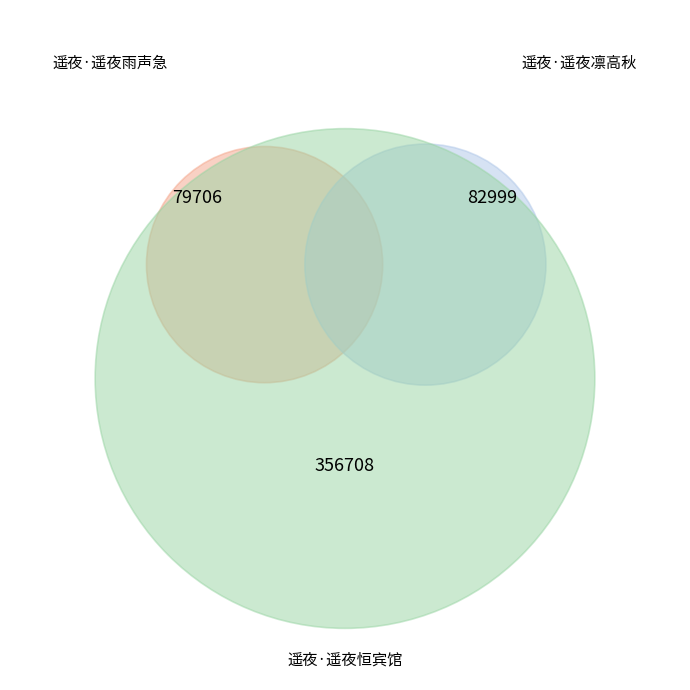

Count the number of slices in the pie.

3